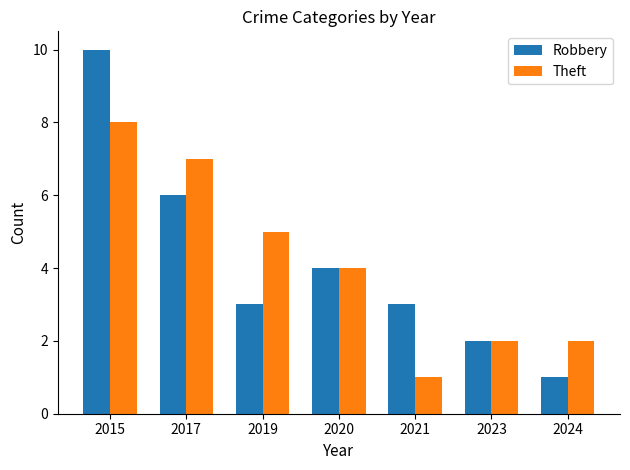

List the series in order of their peak value, lowest first.

Theft, Robbery